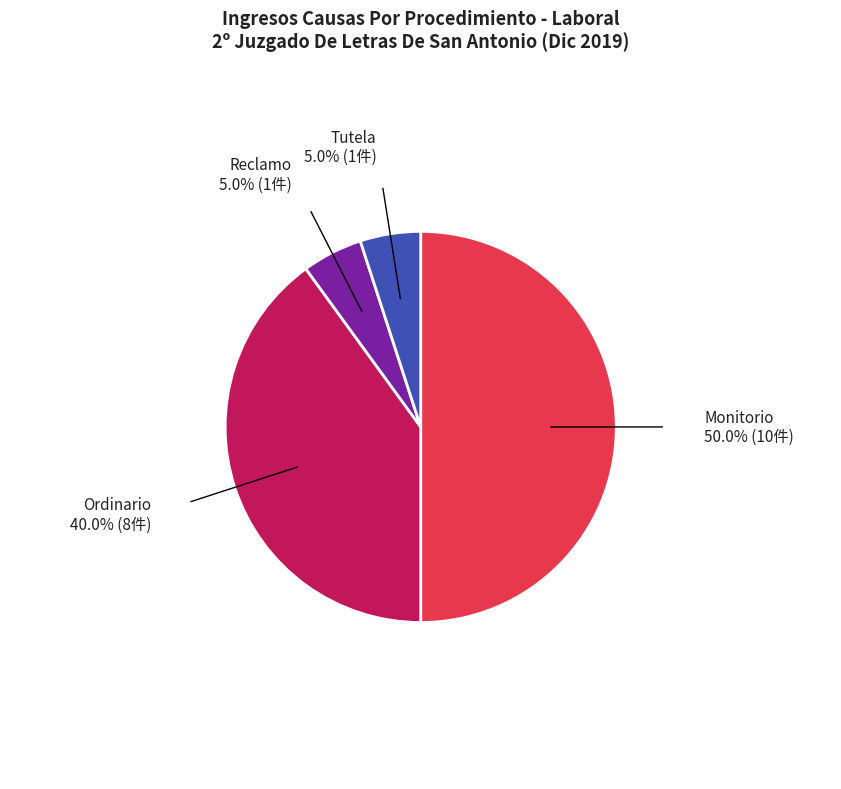

Between Monitorio and Ordinario, which is larger?

Monitorio